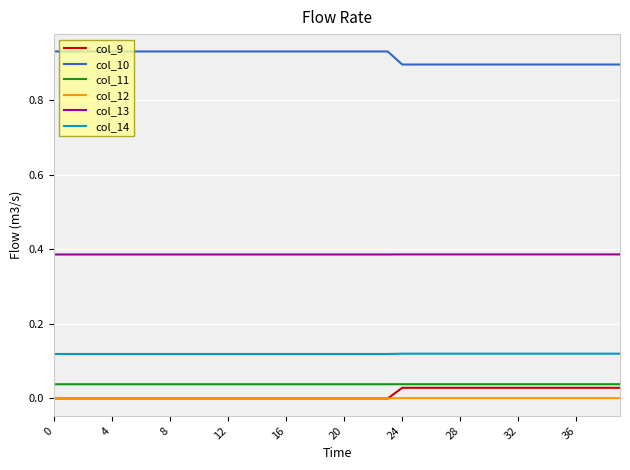

True or false: col_14 and col_13 cross at least once.

False